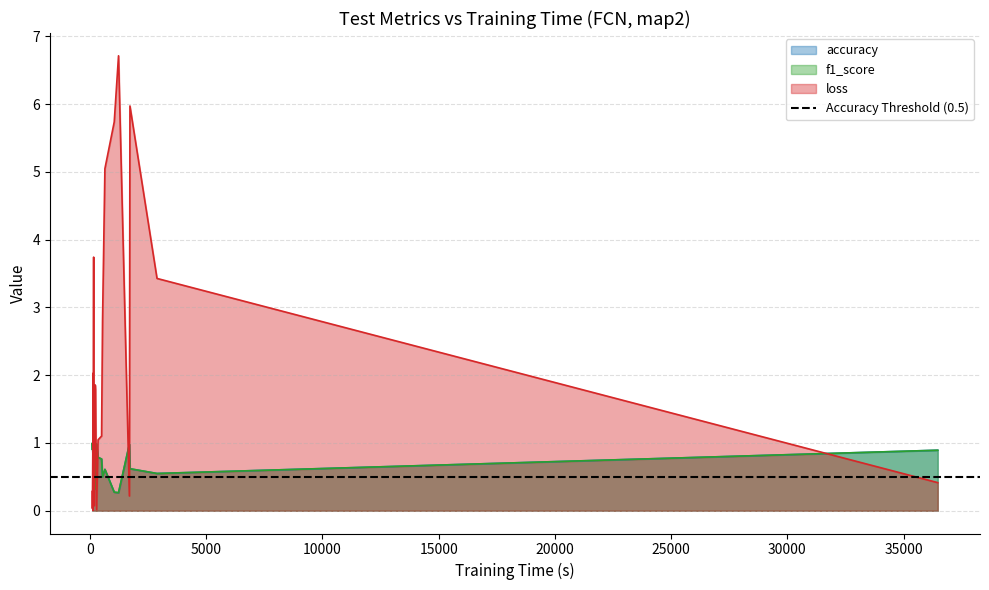

What is the maximum value for f1_score?

1.0